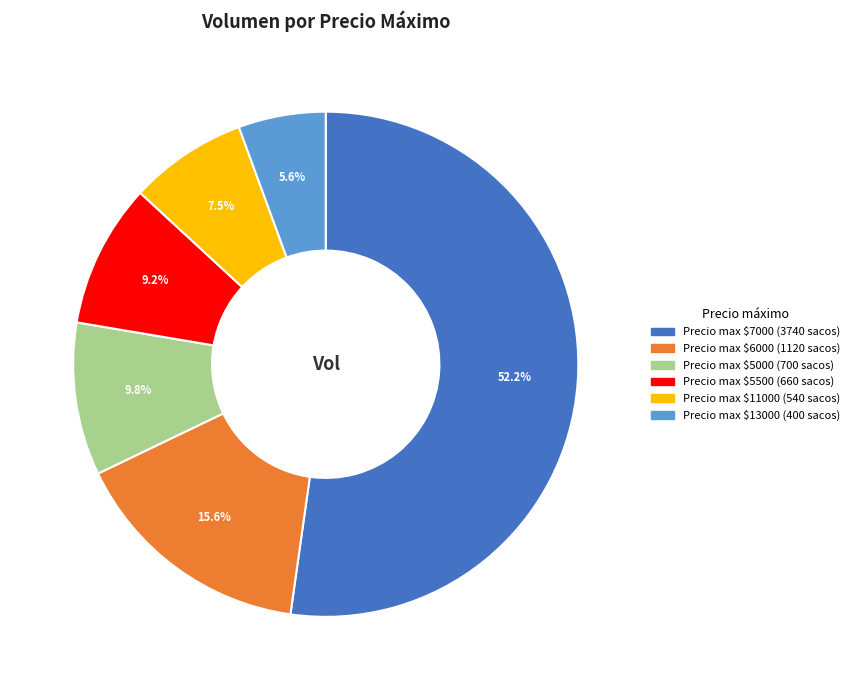

Is there a majority slice in this chart?

Yes